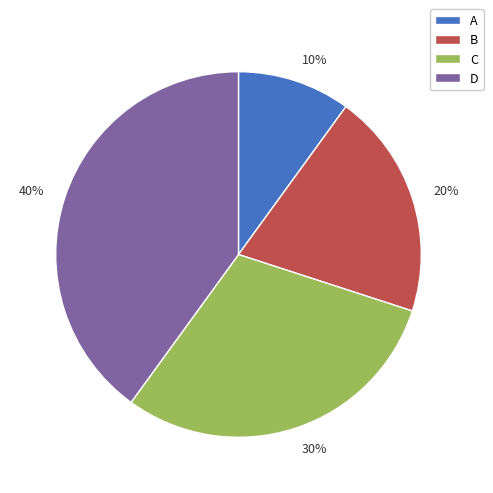

What percentage is the 20% slice, to the nearest percent?

20%